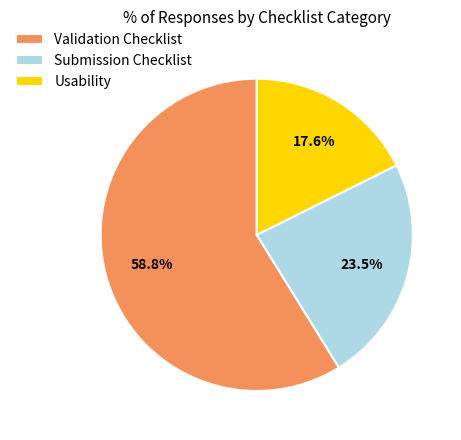

Is there any slice that represents more than half of the pie?

Yes